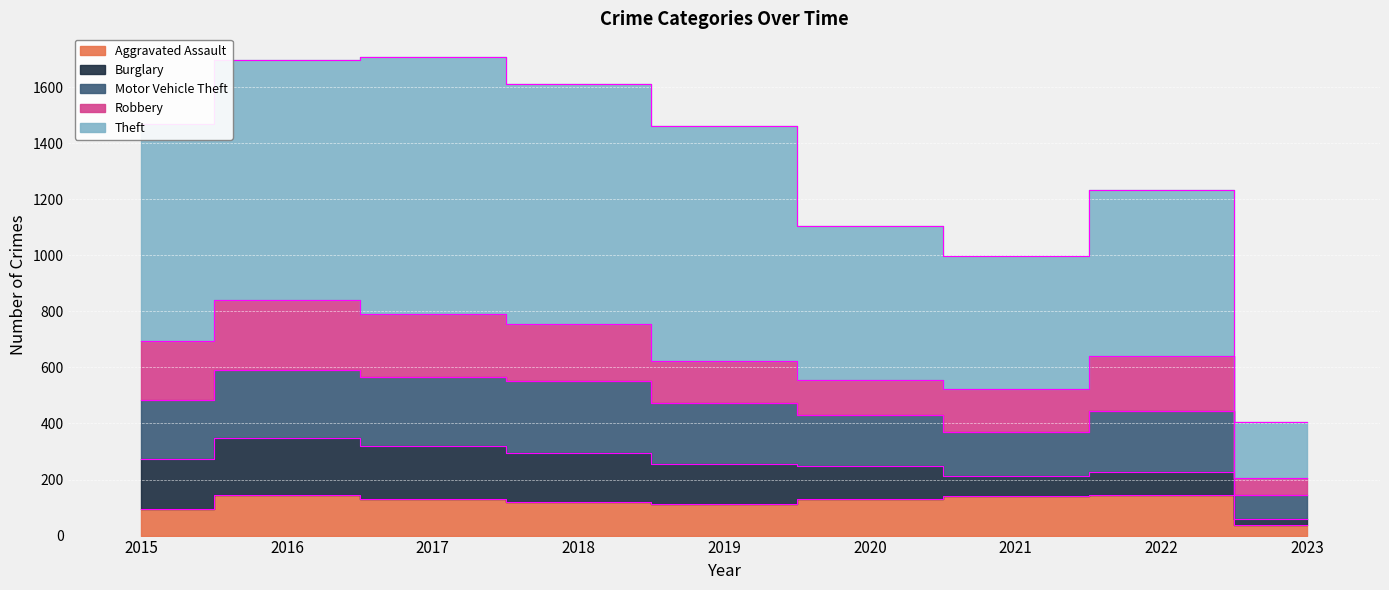

How many values in the Robbery series are below 196?

4